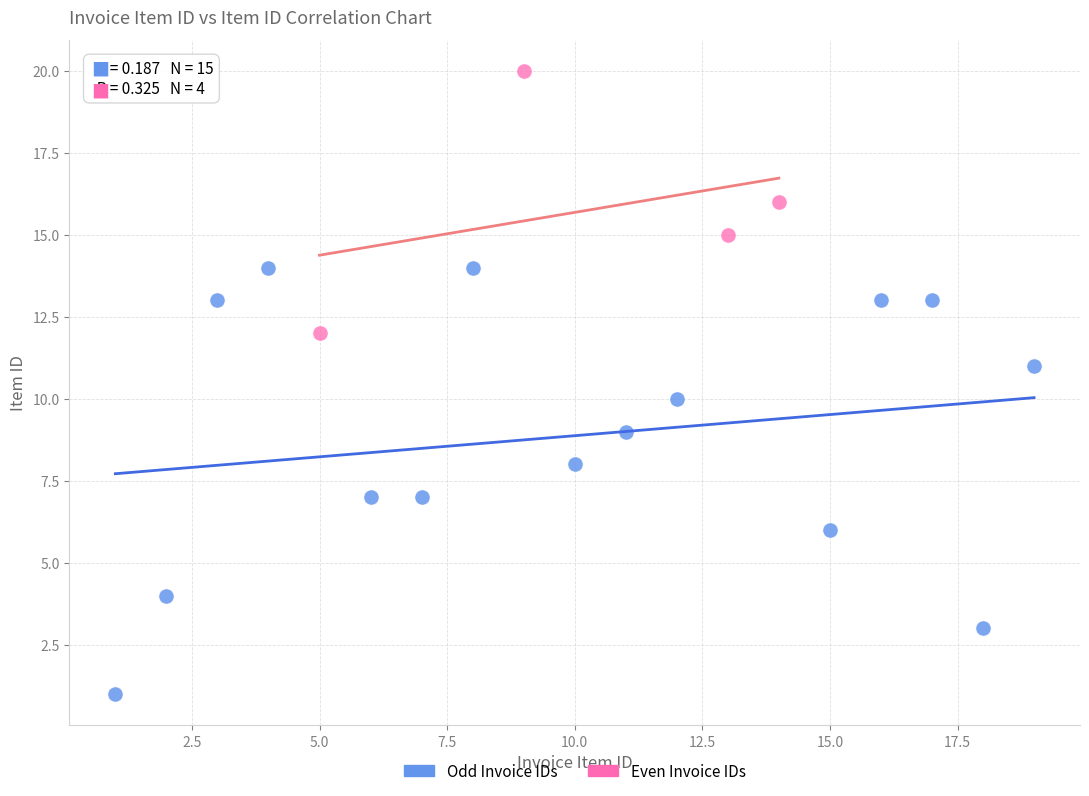

Which series reaches the maximum Y coordinate?

Even Invoice IDs